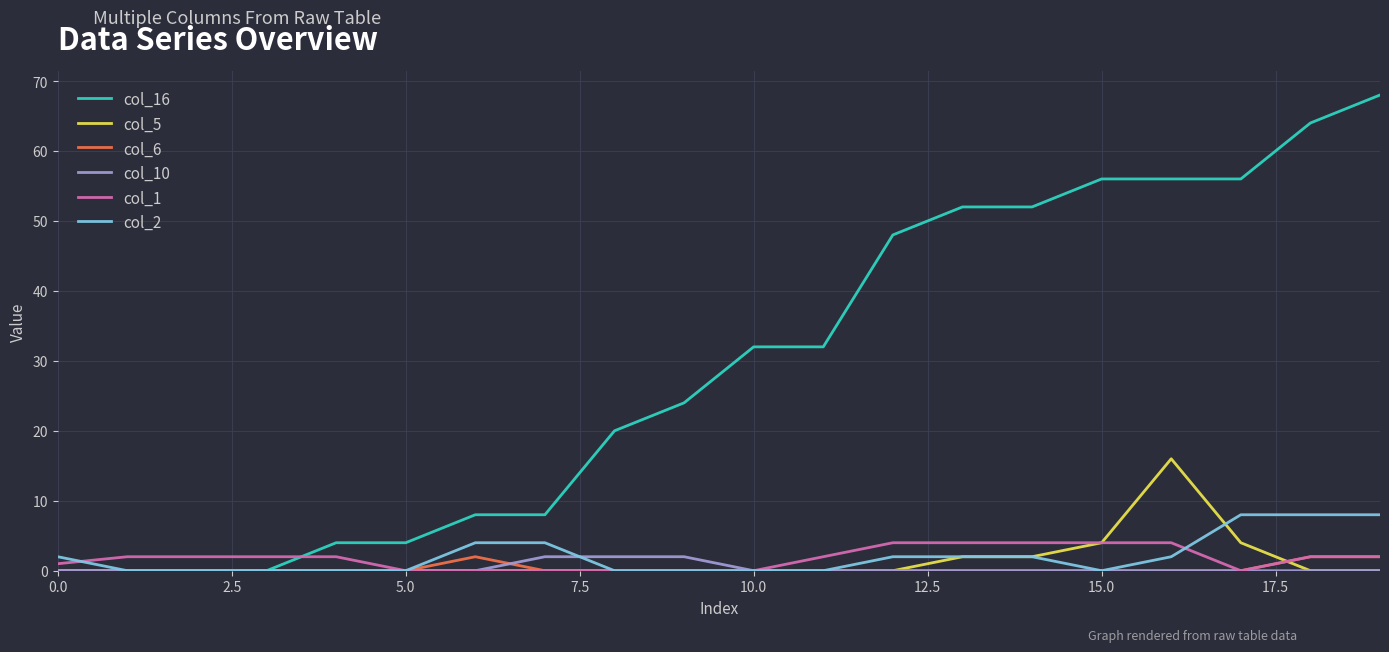

What is the maximum value shown in the chart?

68